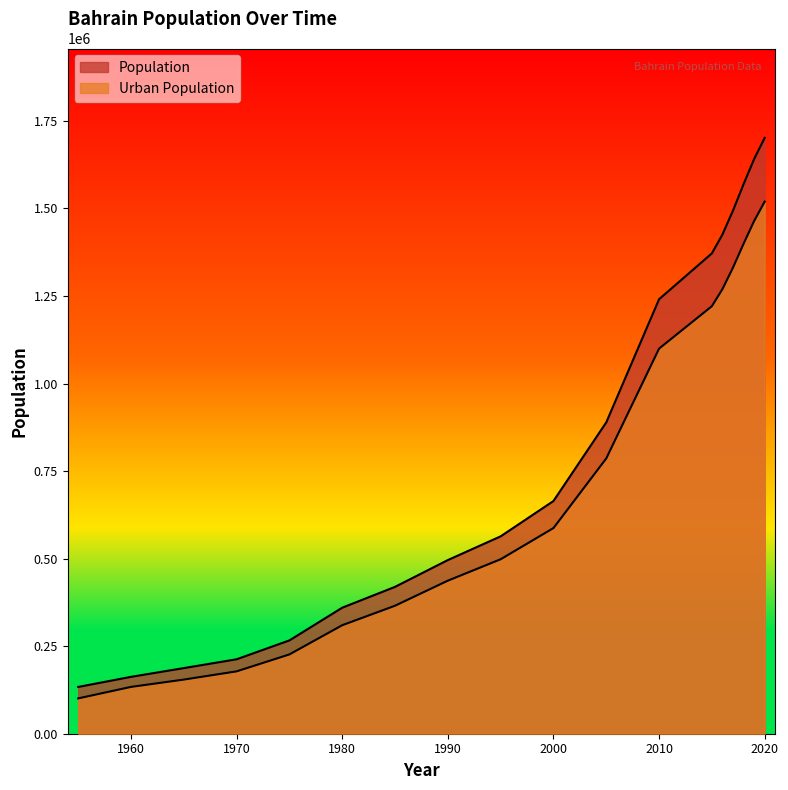

What is the value of the Urban Population point at the 18th from the left?

1519595